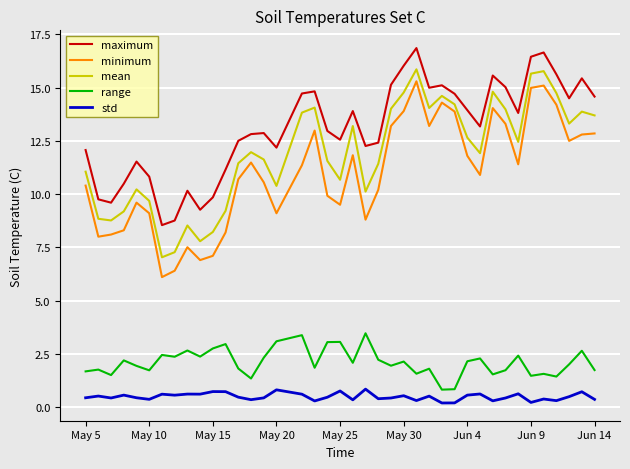

What is the highest value of the range series?

3.5